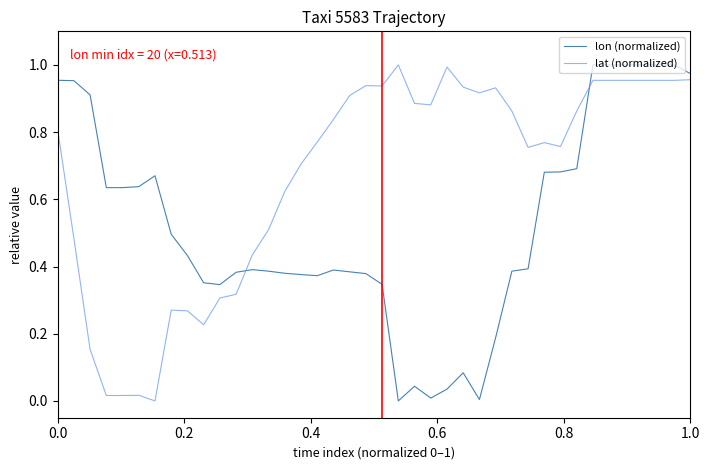

Which series has the largest total across all categories?

lat (normalized)